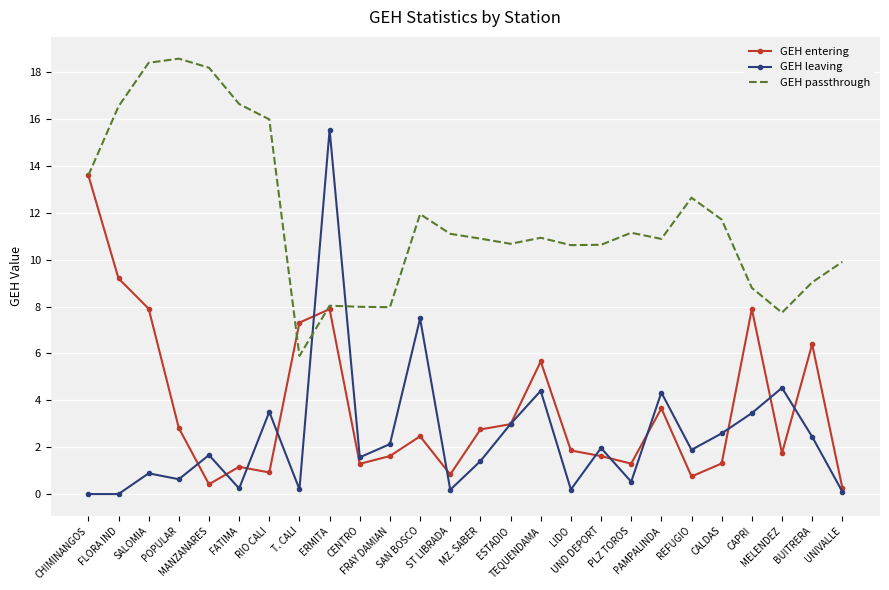

Is the value of GEH passthrough at T. CALI greater than the value of GEH leaving at MANZANARES?

Yes